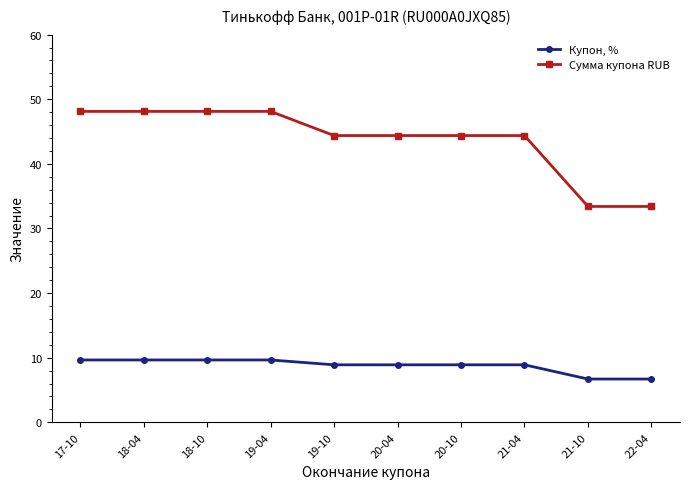

How many data points in Сумма купона RUB are above 44?

8